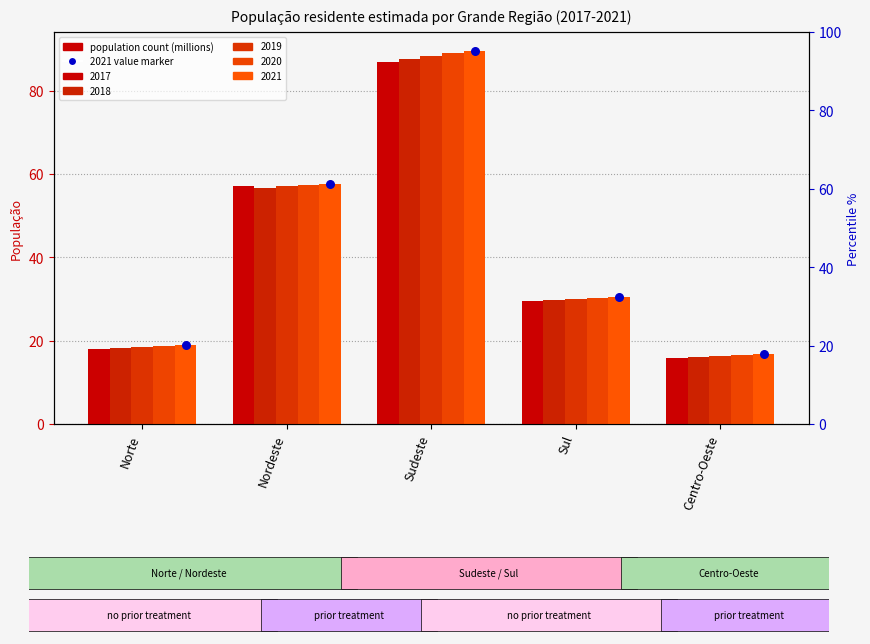

What is the change in value from Nordeste to Sudeste?

+32.0